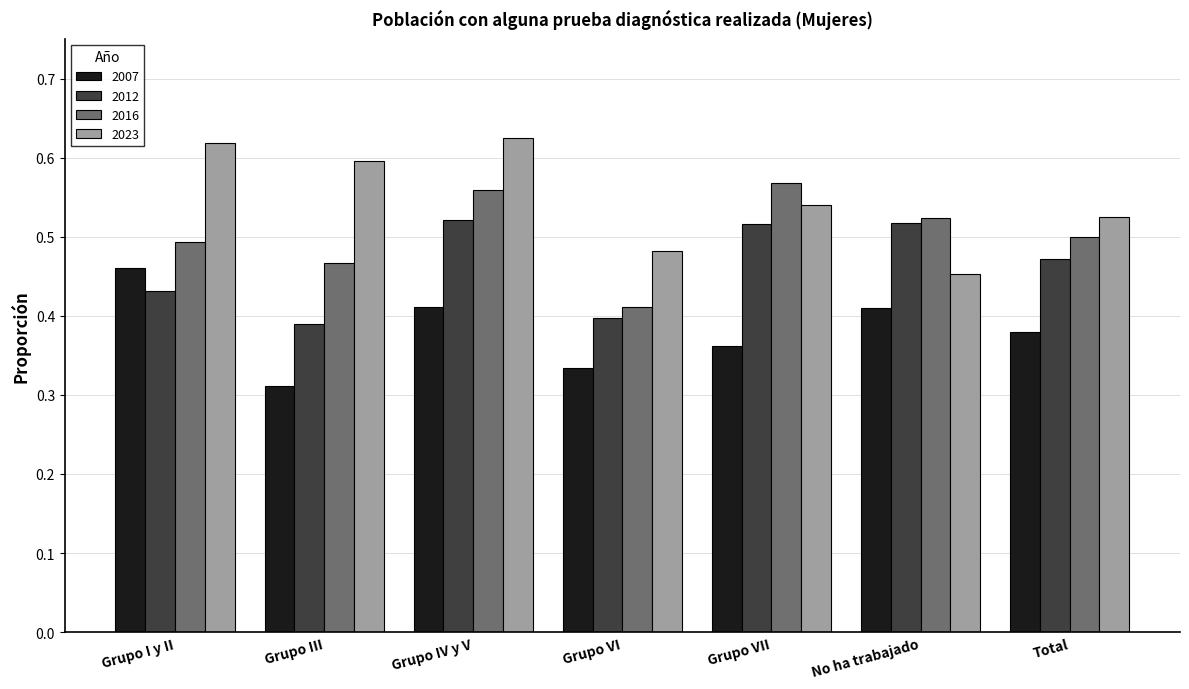

What are all the series names shown in the legend?

2007, 2012, 2016, 2023